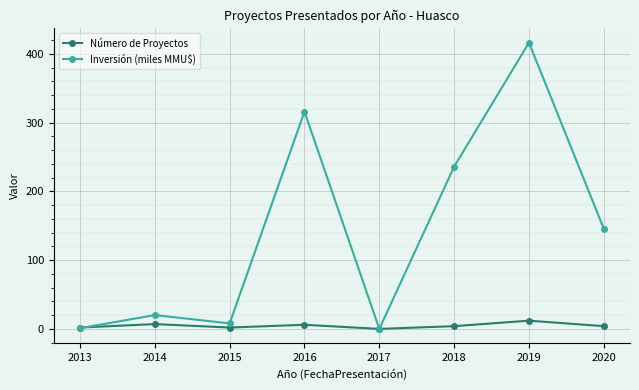

Between which two adjacent categories do Número de Proyectos and Inversión (miles MMU$) first intersect?

2013 and 2014